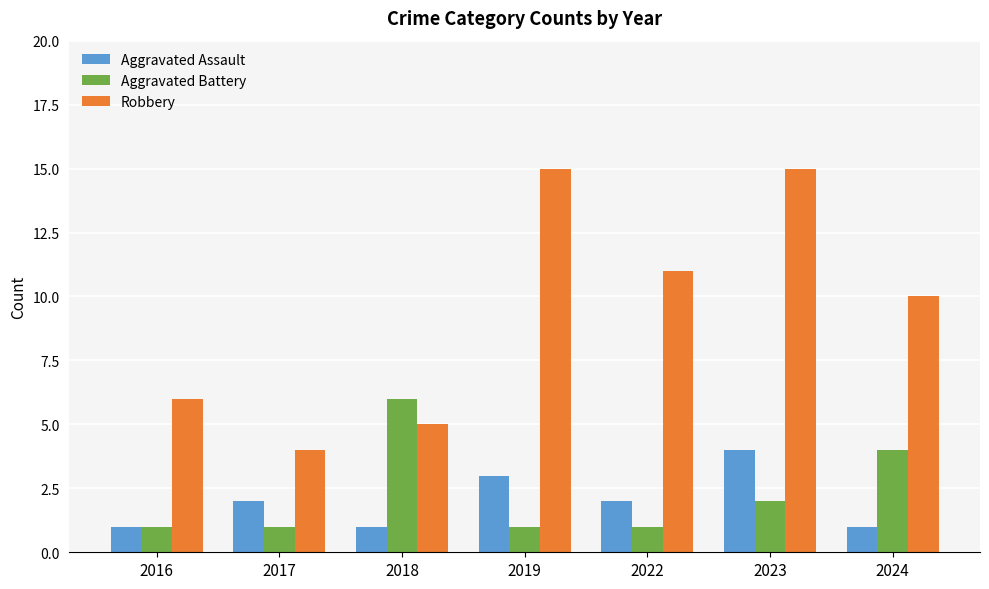

True or false: Robbery has a value of 7 at 2023.

False